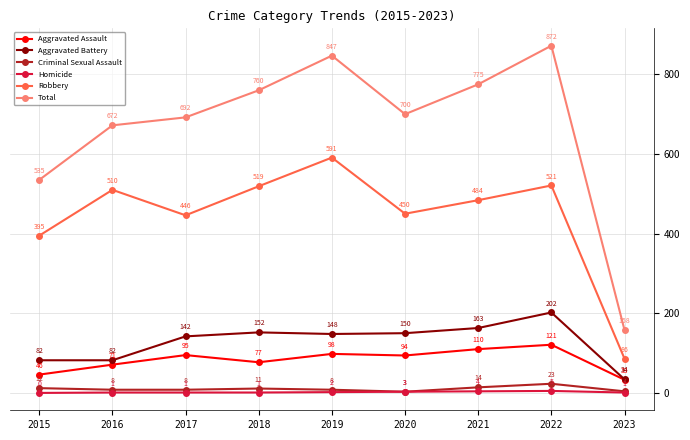

What is the value of the Homicide point at the 3rd from the left?

1